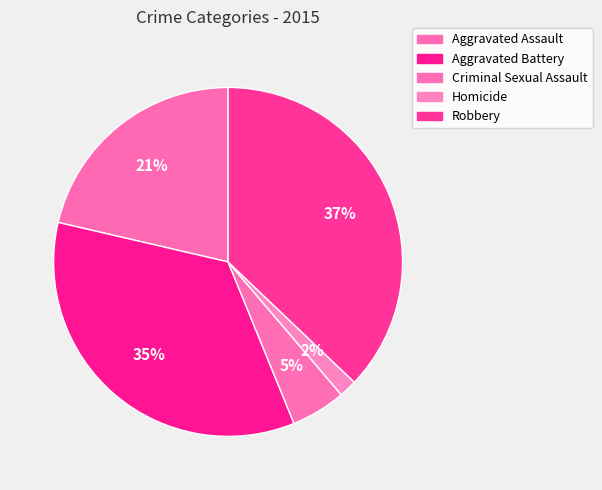

What is the smallest slice in the pie chart?

Homicide